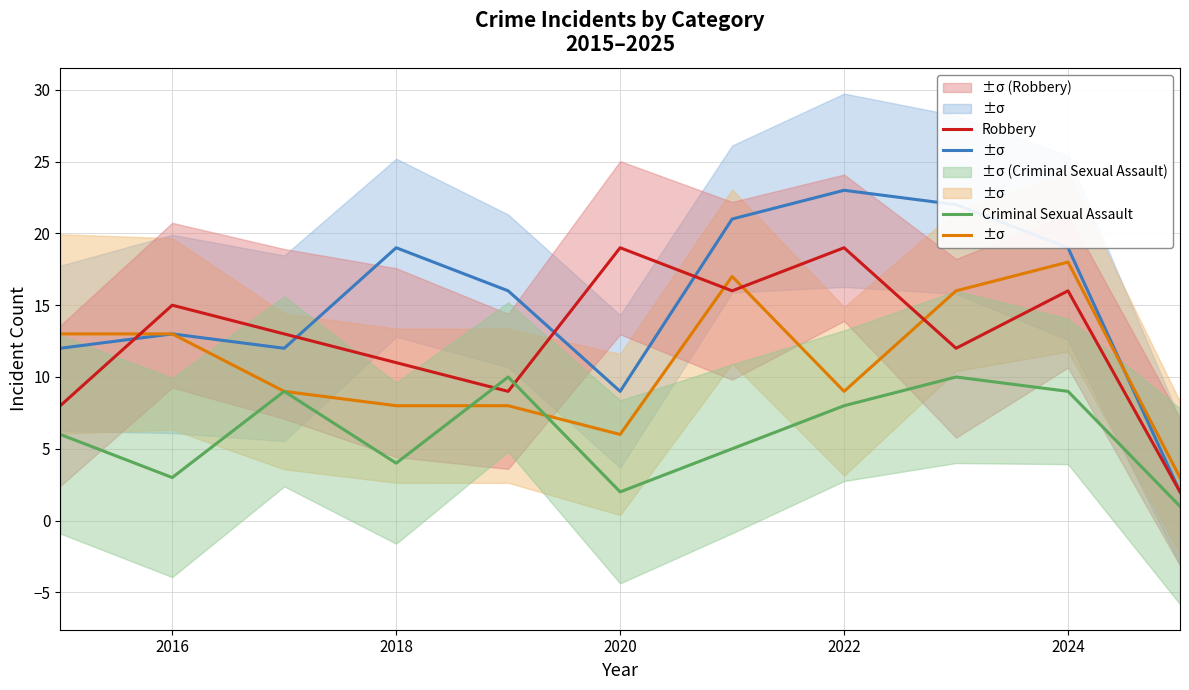

Reading left to right, extract all data points from this chart.

Aggravated Assault: 12	13	12	19	16	9	21	23	22	19	2
Aggravated Battery: 13	13	9	8	8	6	17	9	16	18	3
Robbery: 8	15	13	11	9	19	16	19	12	16	2
Criminal Sexual Assault: 6	3	9	4	10	2	5	8	10	9	1